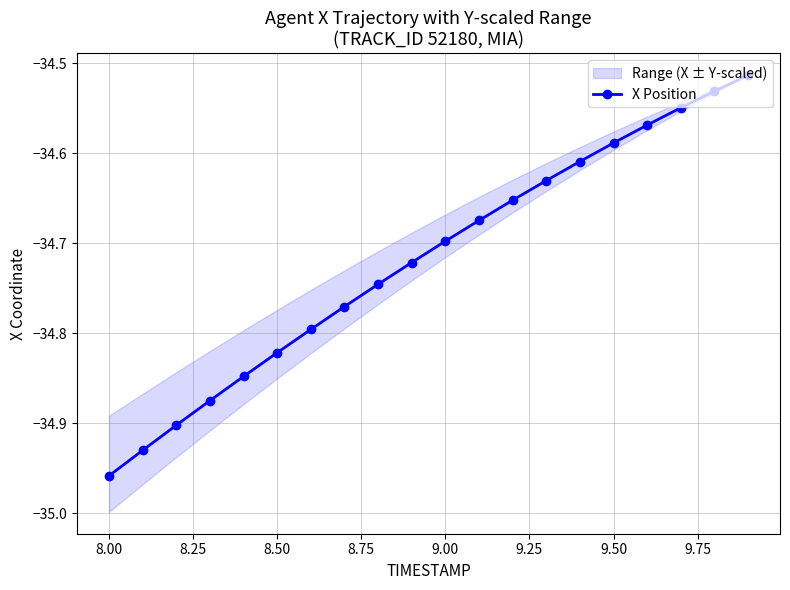

True or false: X Position has more than 0 interior local peaks.

False